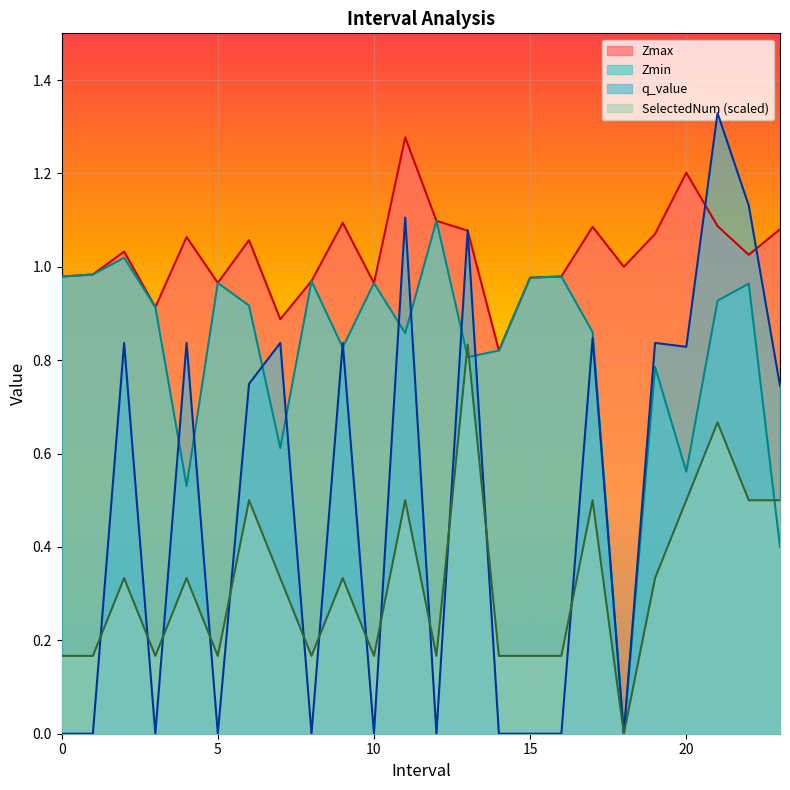

Is the value of Zmin at 2 greater than the value of Zmax at 7?

Yes